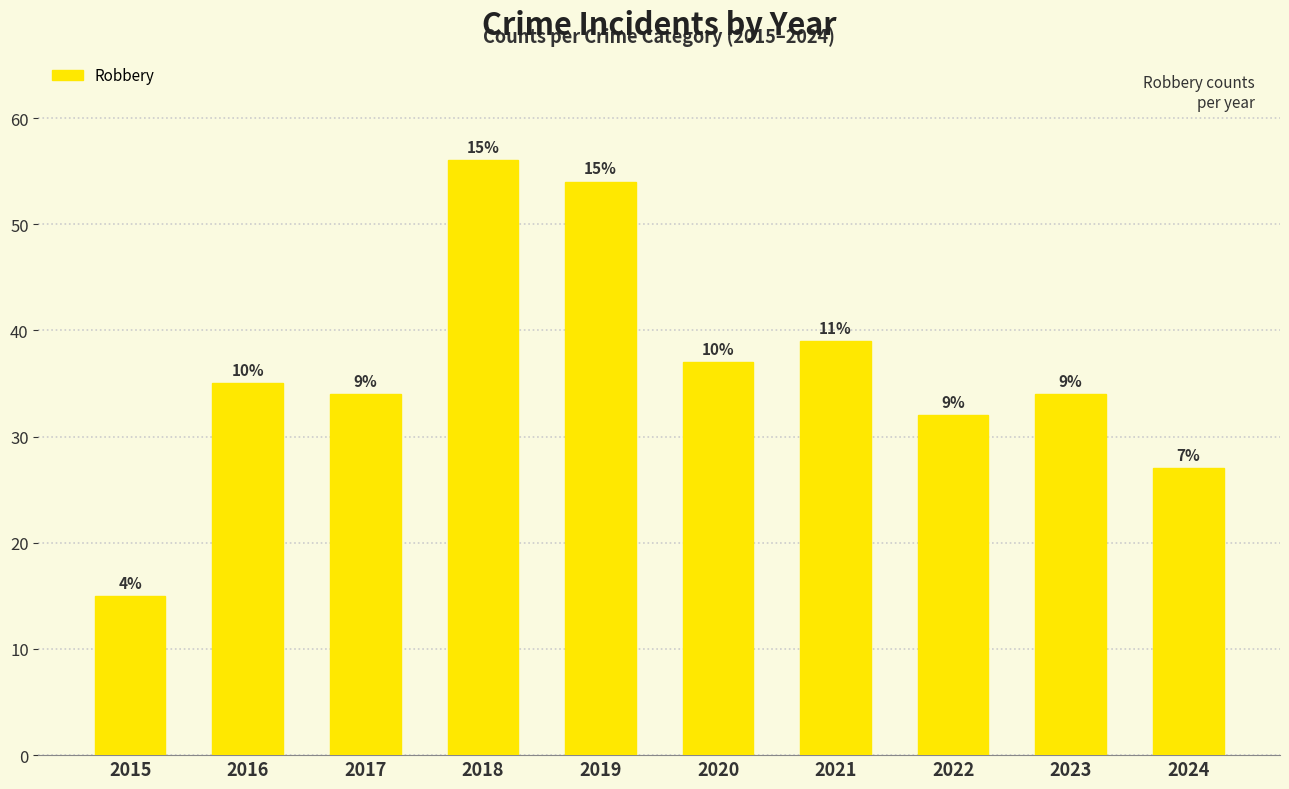

The chart shows a value of 7 at 2023. True or false?

False